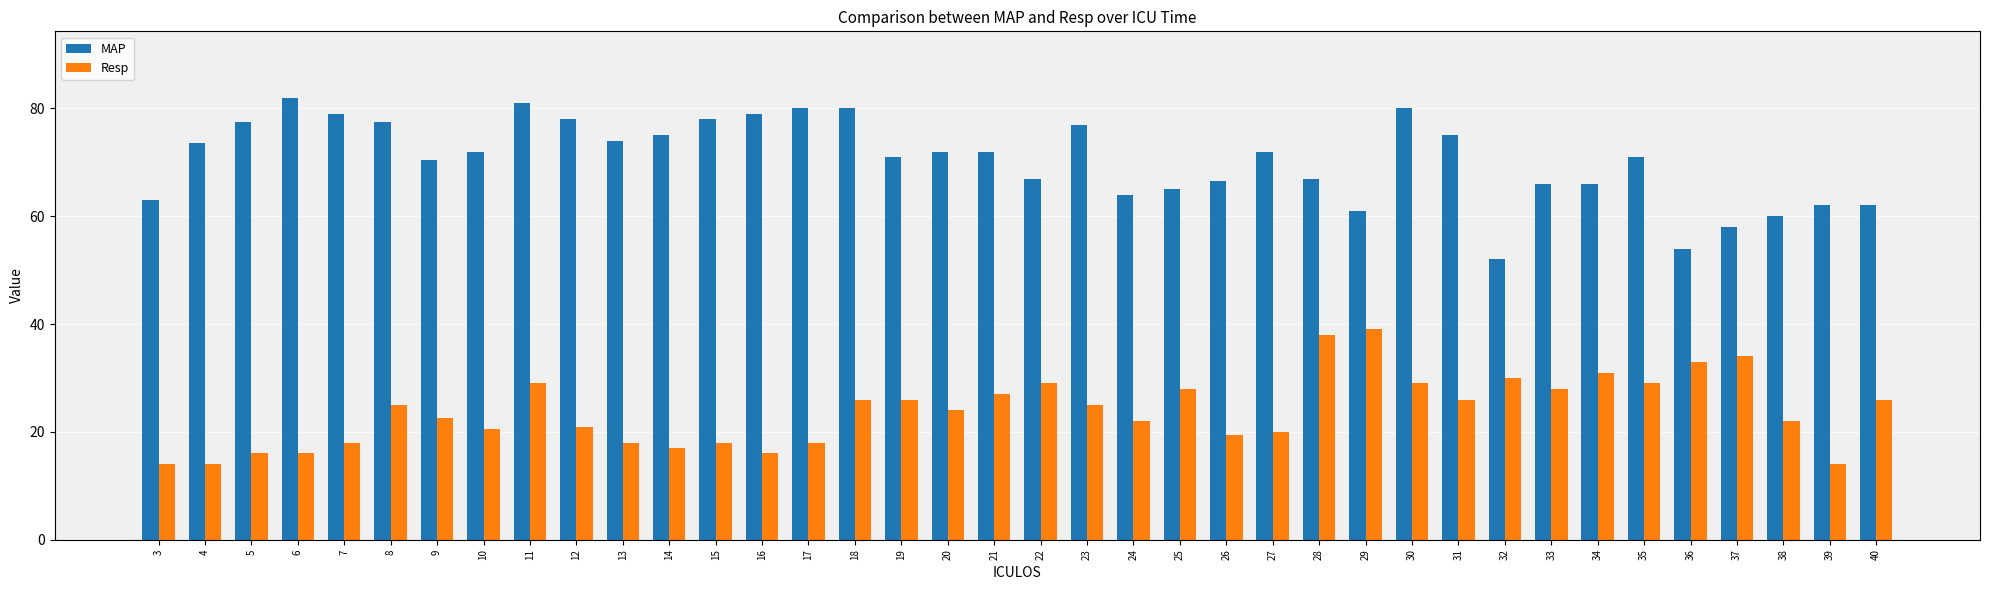

How many categories are shown in the chart?

38